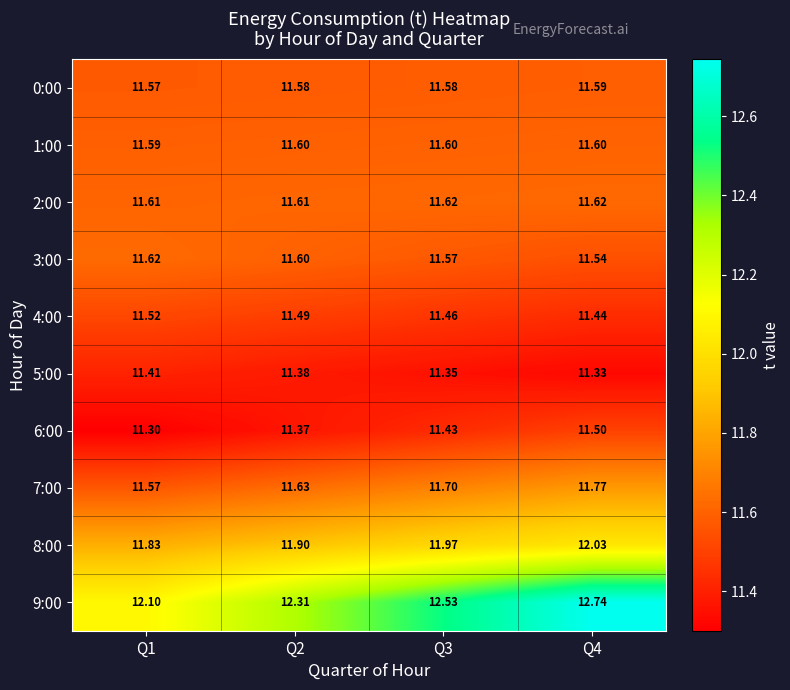

How many data points does each series have?

4